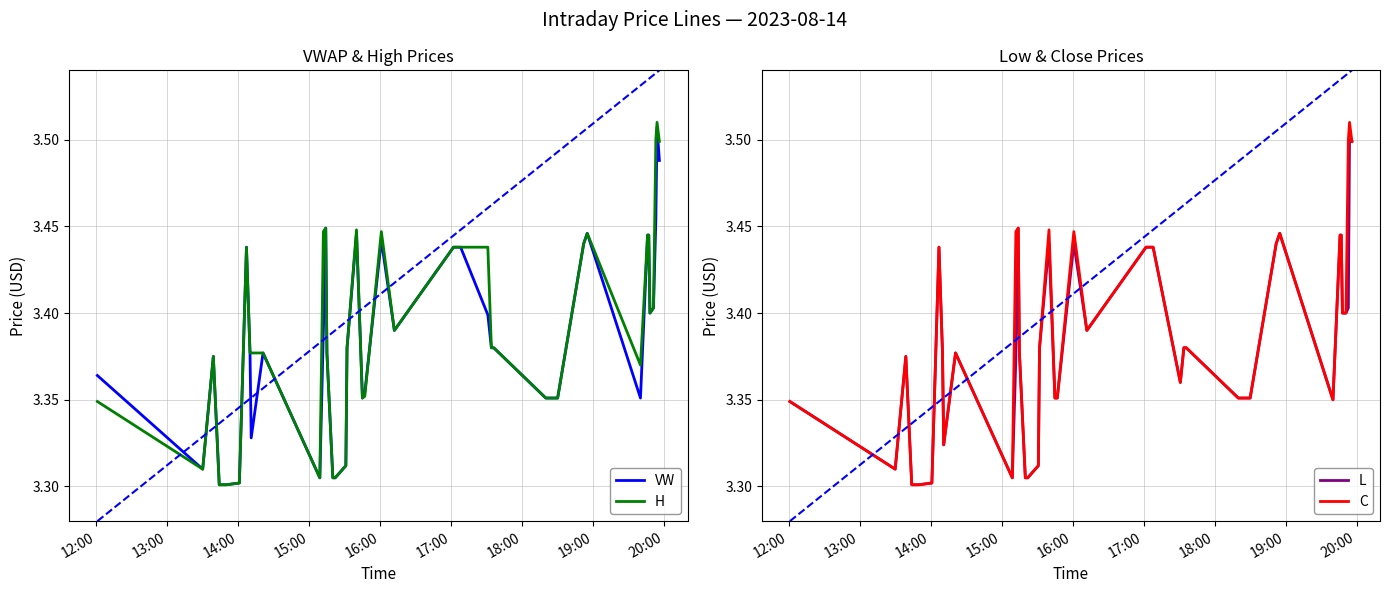

What is the difference between the maximum and second lowest values in the L series?

0.2